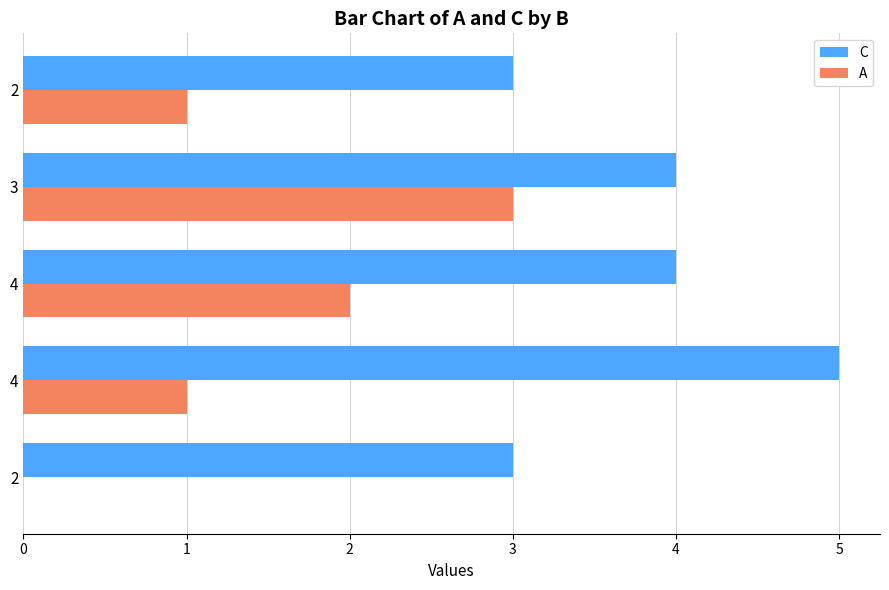

How many C values are between 3 and 4?

4